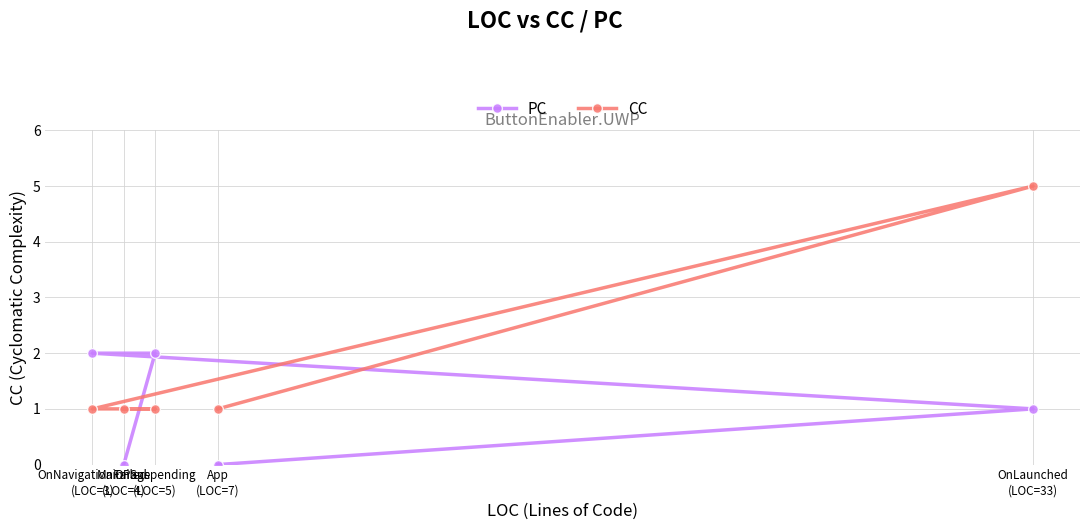

What is the sum of the PC values at App
(LOC=7) and OnLaunched
(LOC=33)?

1